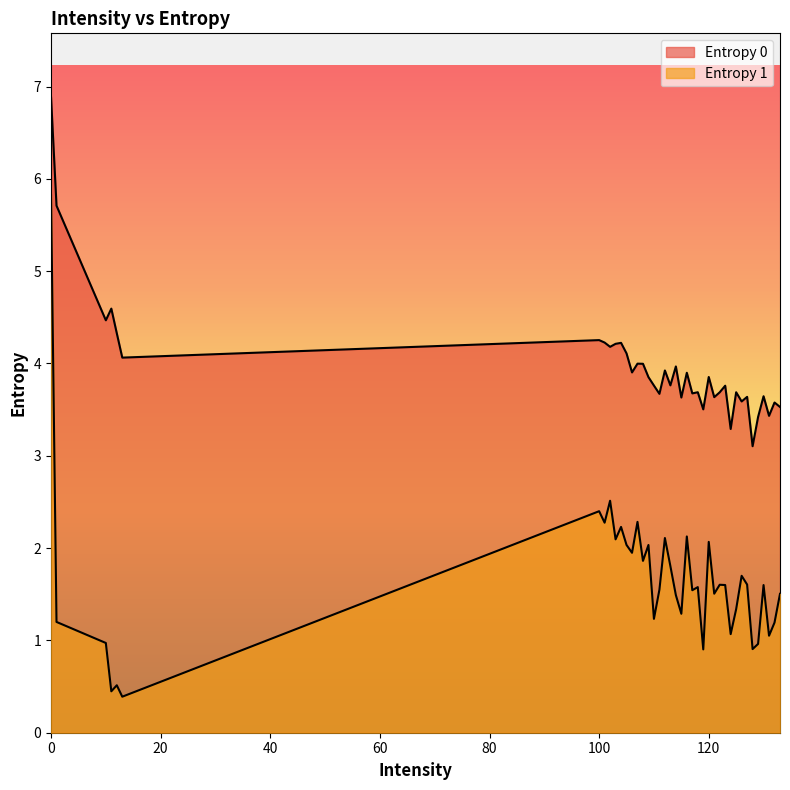

What is the difference between the Entropy 0 values at 0 and 133?

3.4